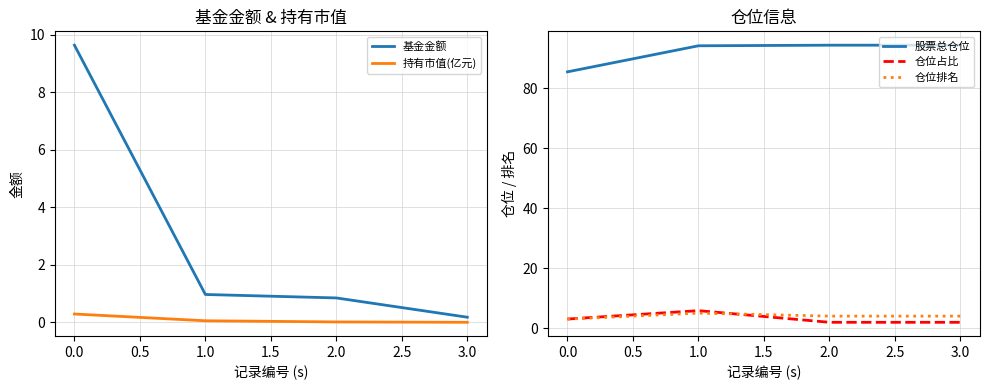

How many lines are shown in the chart?

5